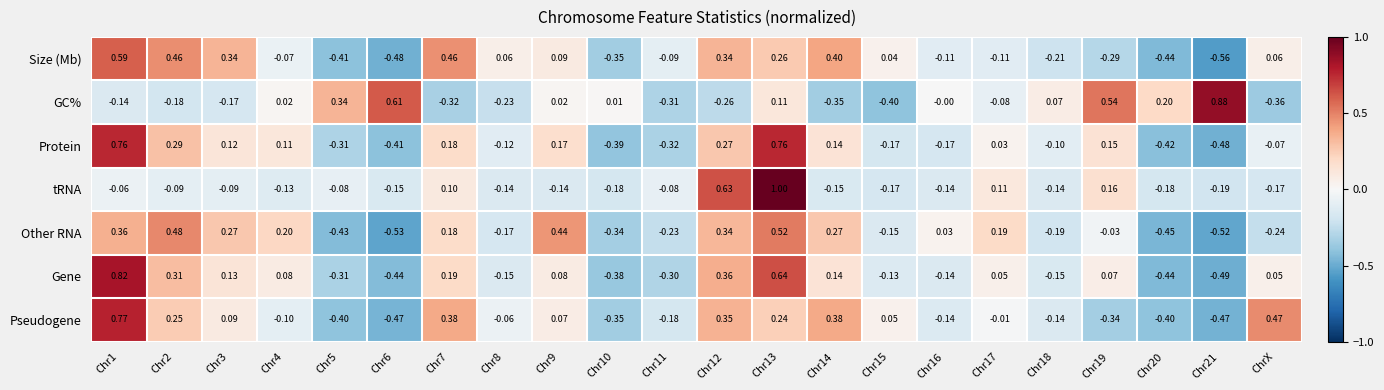

At which category is the sum across all series the highest?

Chr13